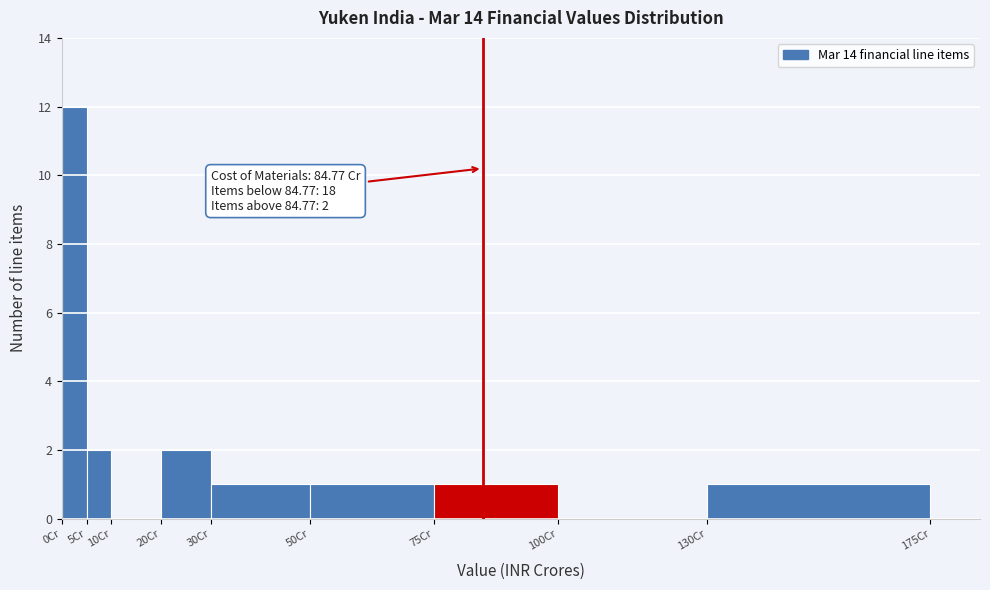

Over which range of the x-axis is the bar tallest?

0 to 5